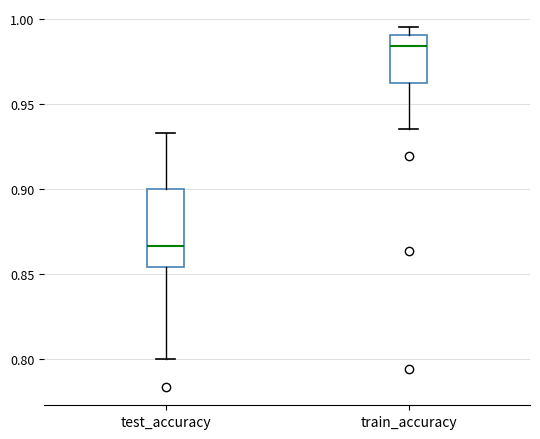

Comparing the boxes themselves (not the whiskers), which one is the tallest?

test_accuracy